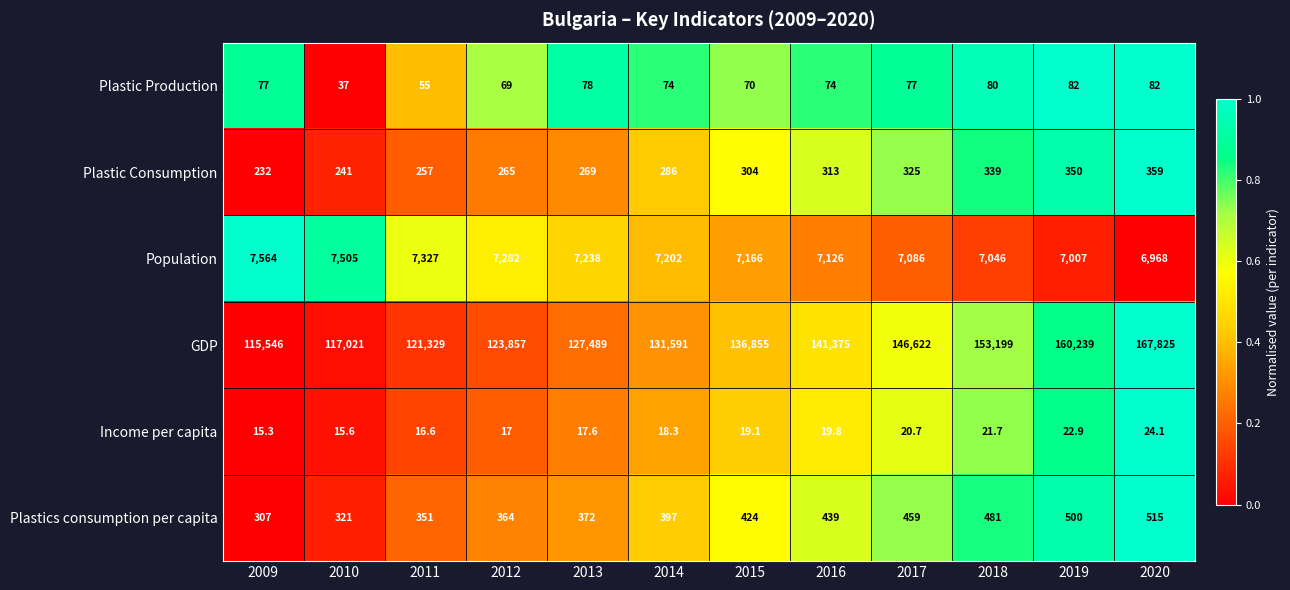

What is the difference between the Income per capita values at 2012 and 2010?

1.4